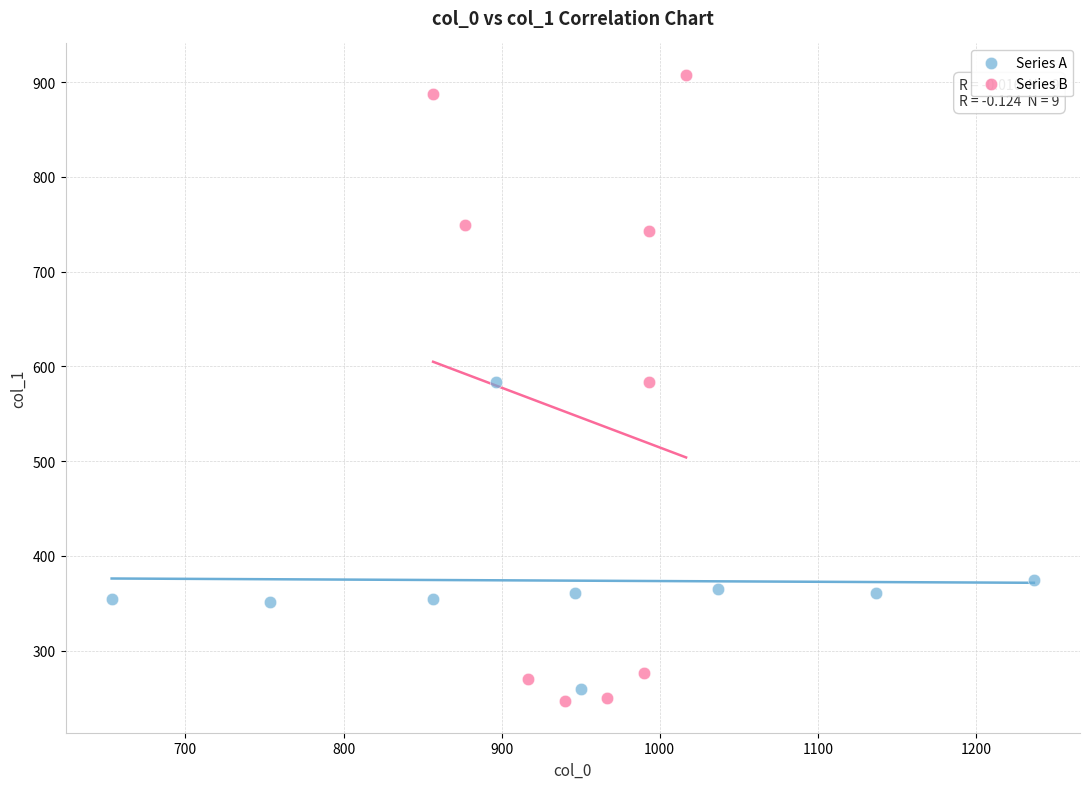

Which series reaches the maximum Y coordinate?

Series B